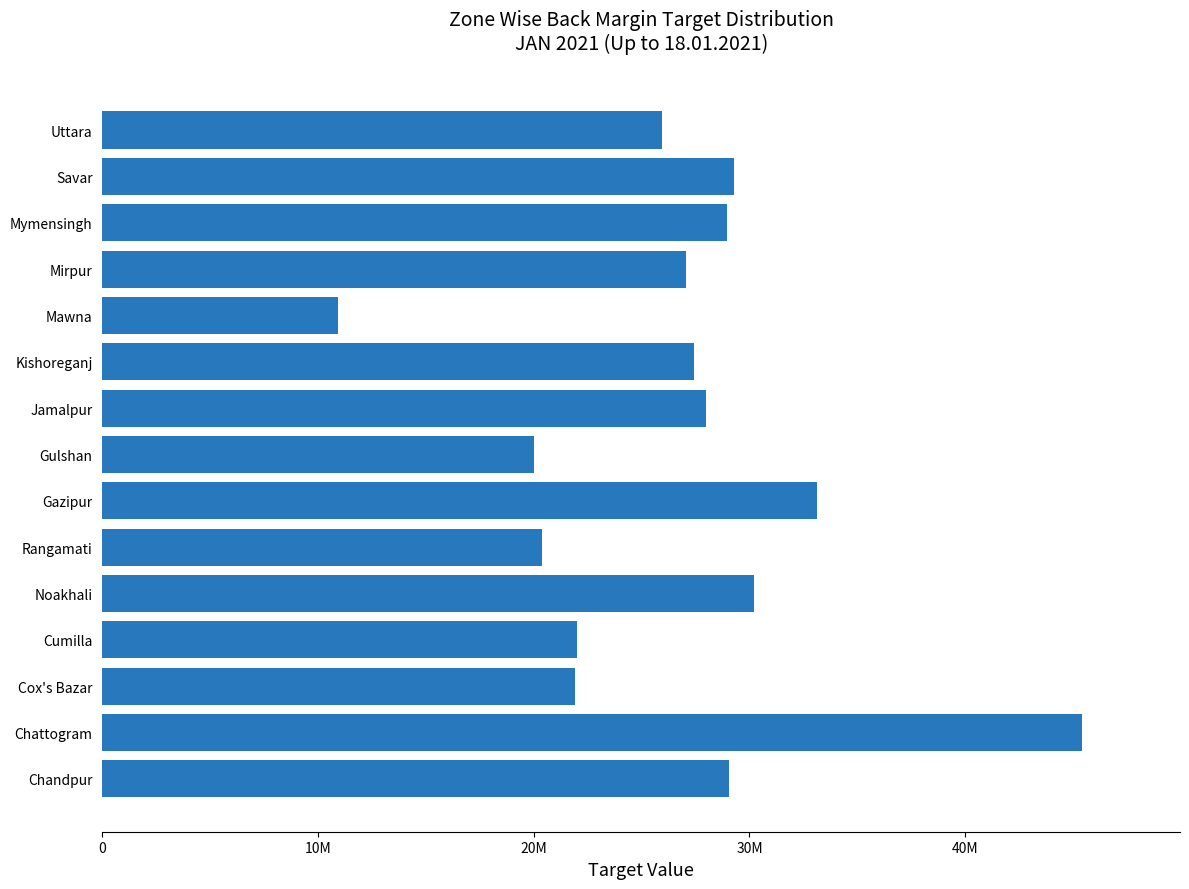

At which label is the value closest to 28166346?

Jamalpur